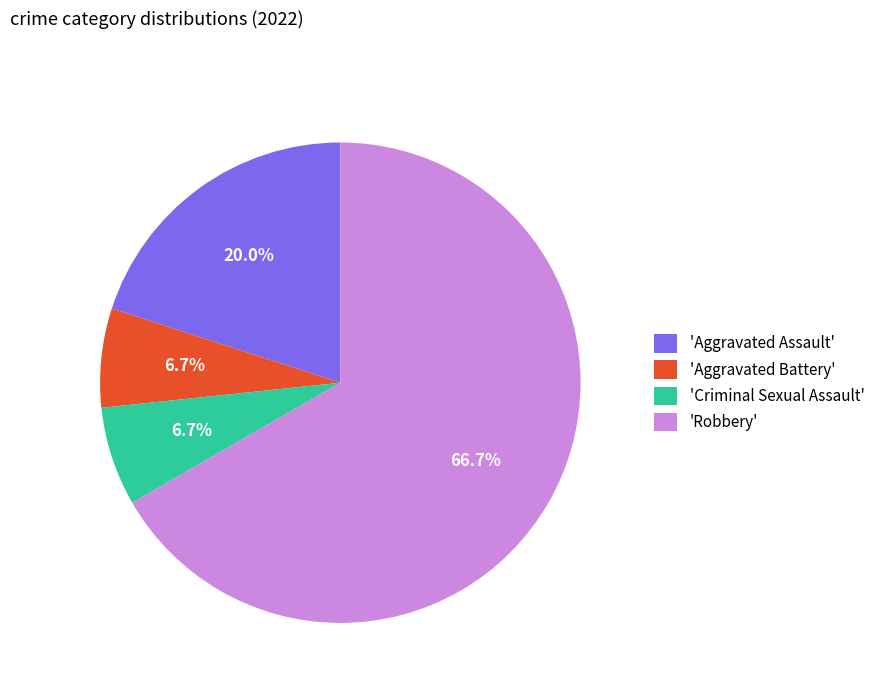

How many slices are in this pie chart?

4